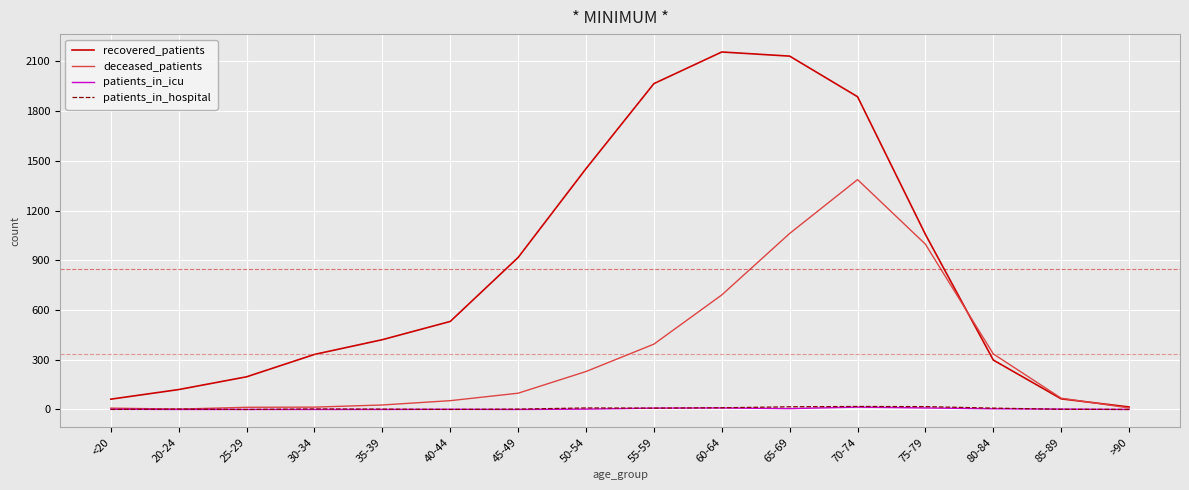

What is the sum of the patients_in_hospital values at 45-49 and 75-79?

19